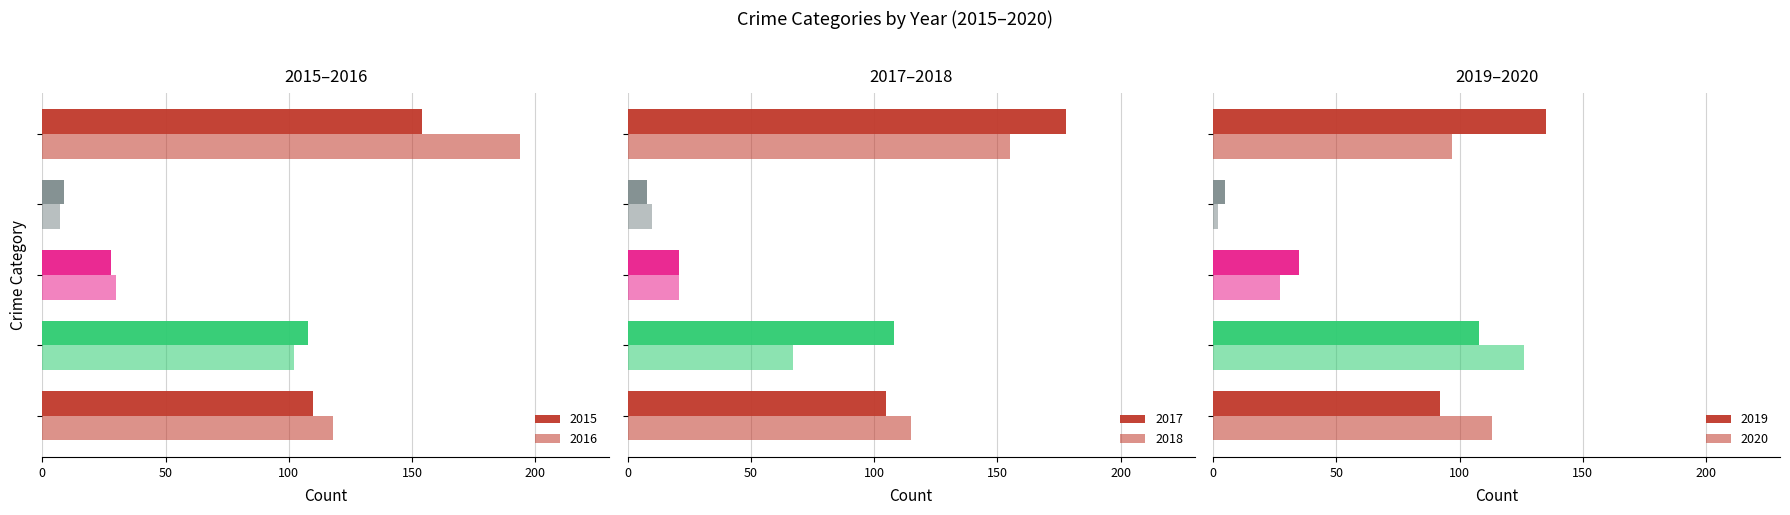

At which category does the chart reach its peak across all series?

Robbery